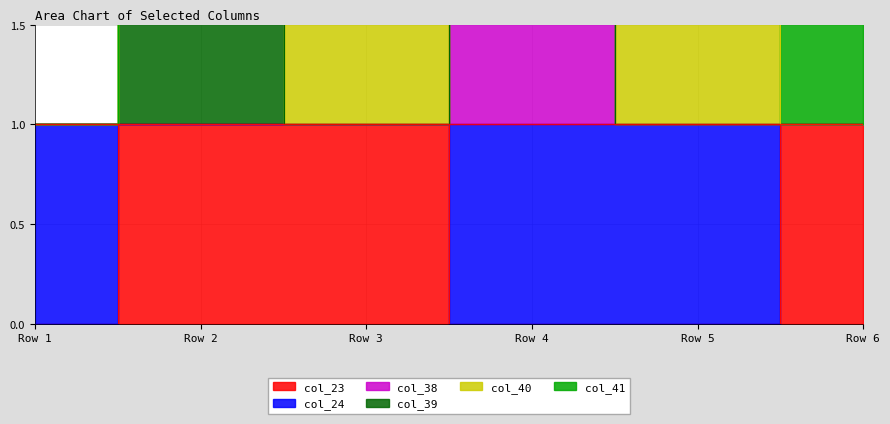

What are all the series names shown in the legend?

col_23, col_24, col_38, col_39, col_40, col_41